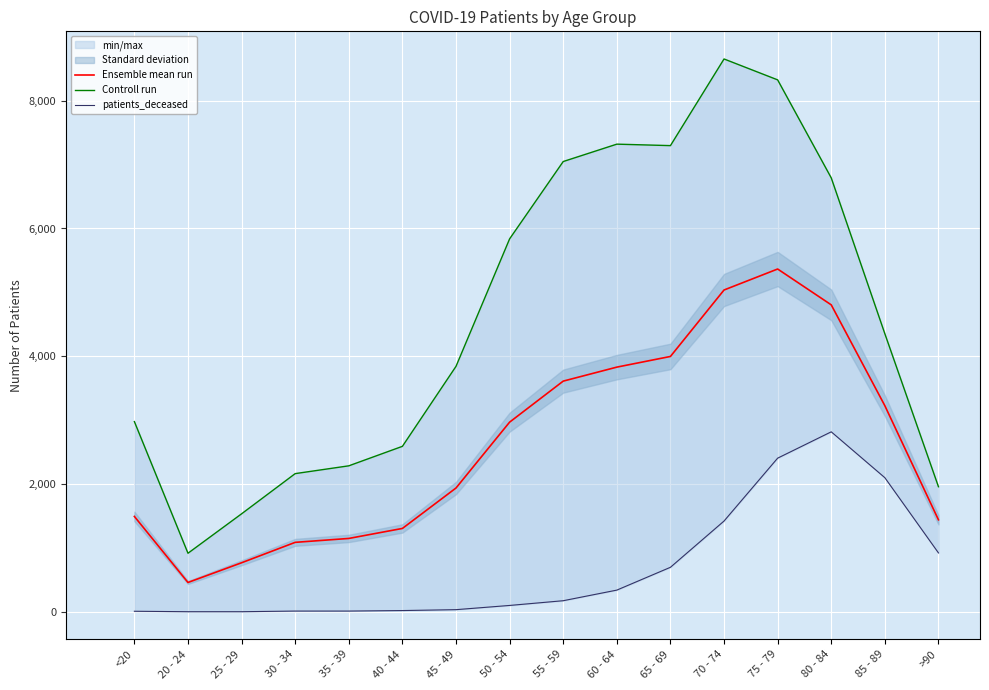

What is the maximum value shown in the chart?

8653.0